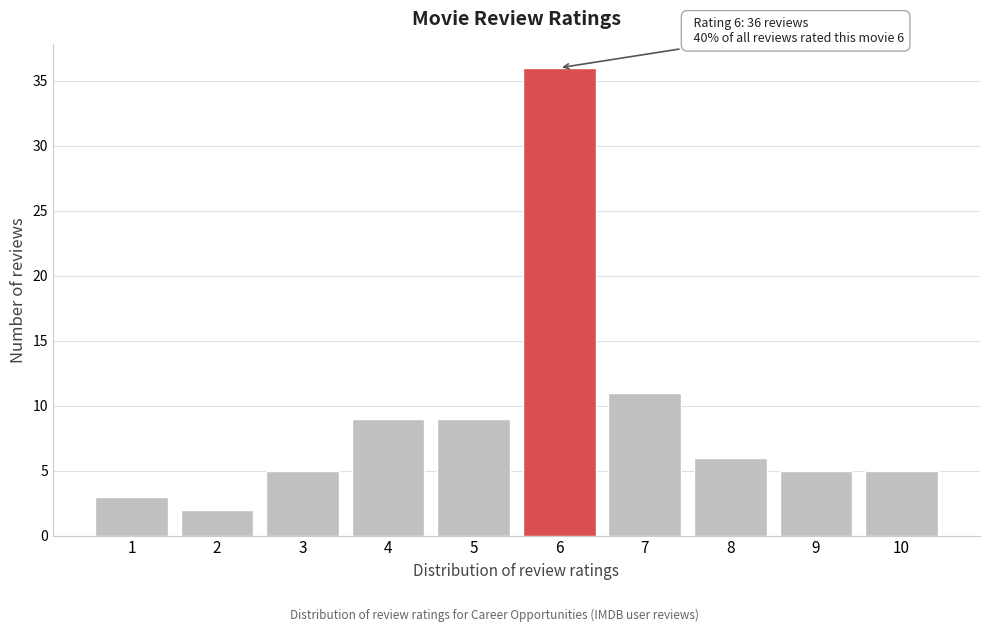

Reading left to right, extract all data points from this chart.

1=3	2=2	3=5	4=9	5=9	6=36	7=11	8=6	9=5	10=5